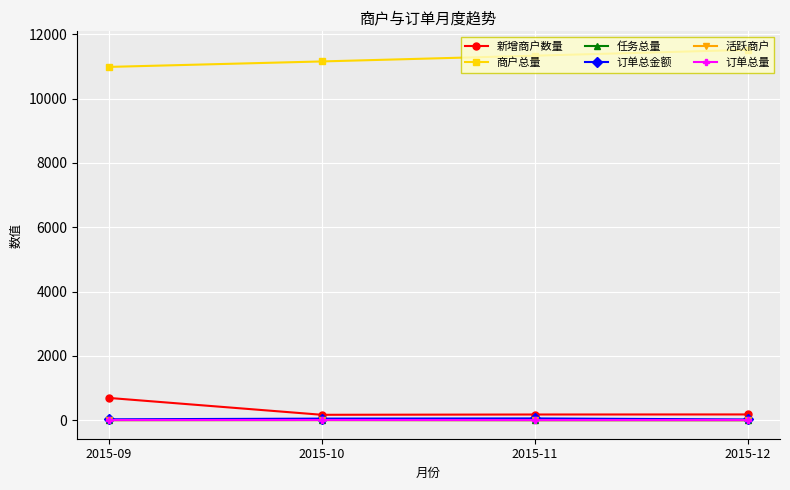

Which series has the largest total across all categories?

商户总量